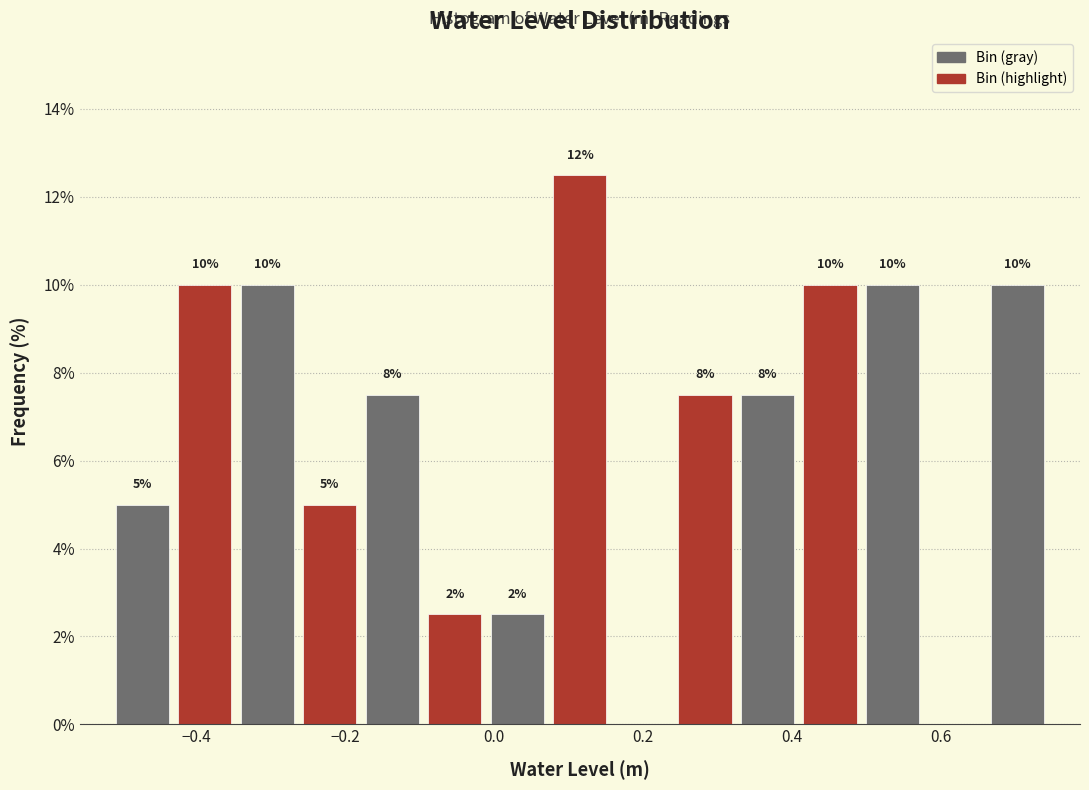

Over which range of the x-axis is the bar tallest?

0.08 to 0.16